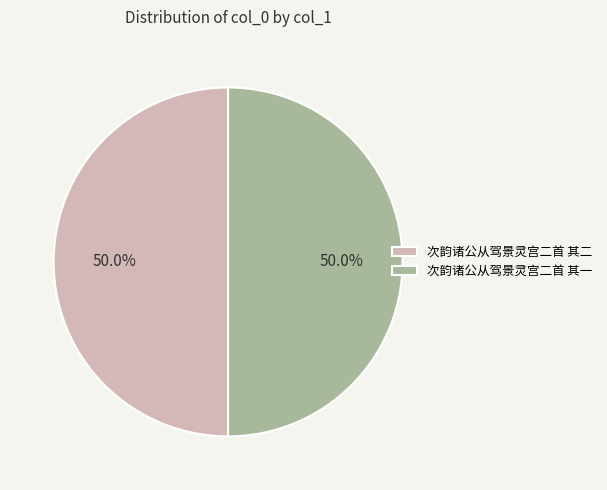

How many slices are in this pie chart?

2